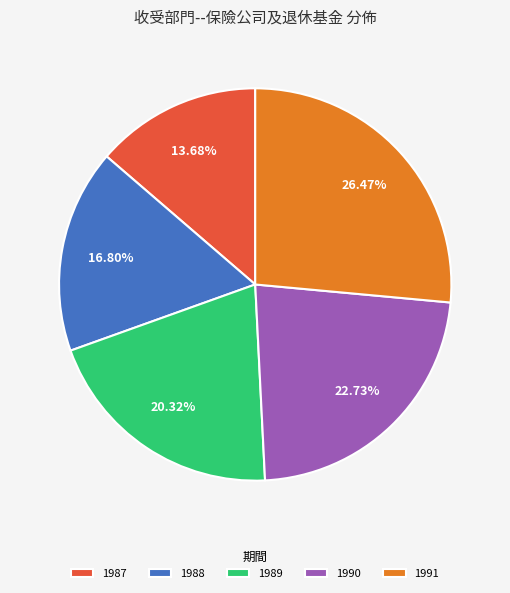

Is it true that 1988 is 31% of the pie?

False